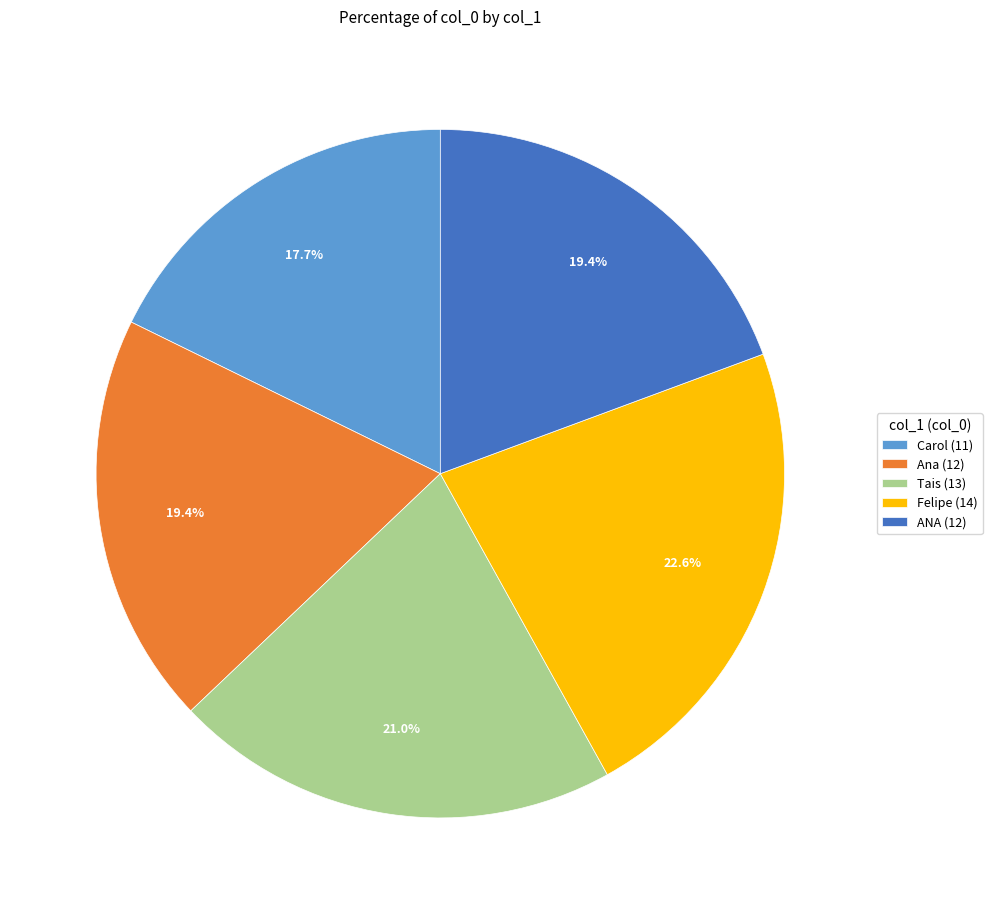

Is it true that Tais is 21% of the pie?

True